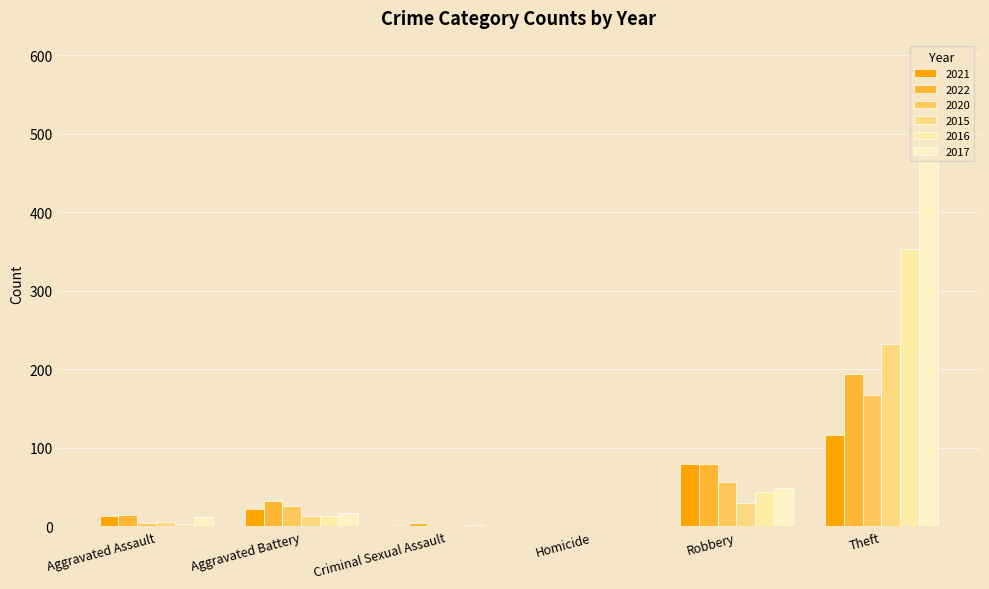

What is the spread (max minus min) of values at Robbery?

50